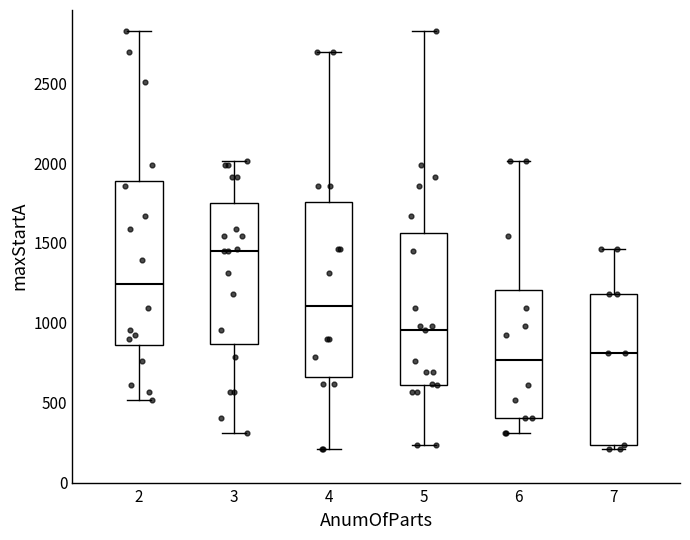

Reading left to right, read every box against the y-axis: the position of its median line, the range the box covers, and the ends of its whiskers. The values are not printed on the chart, so give them approximately, as read against the axis.

2: median 1250, box 850 to 1900, whiskers 500 to 2850
3: median 1450, box 850 to 1750, whiskers 300 to 2000
4: median 1100, box 650 to 1750, whiskers 200 to 2700
5: median 950, box 600 to 1550, whiskers 250 to 2850
6: median 750, box 400 to 1200, whiskers 300 to 2000
7: median 800, box 250 to 1200, whiskers 200 to 1450